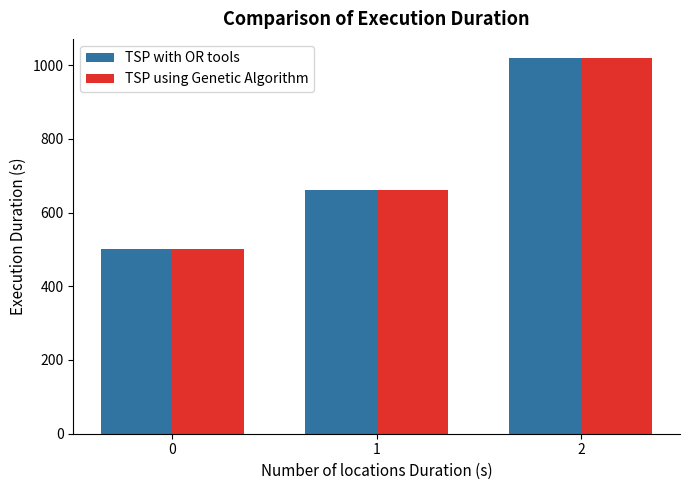

What are all the series names shown in the legend?

TSP with OR tools, TSP using Genetic Algorithm